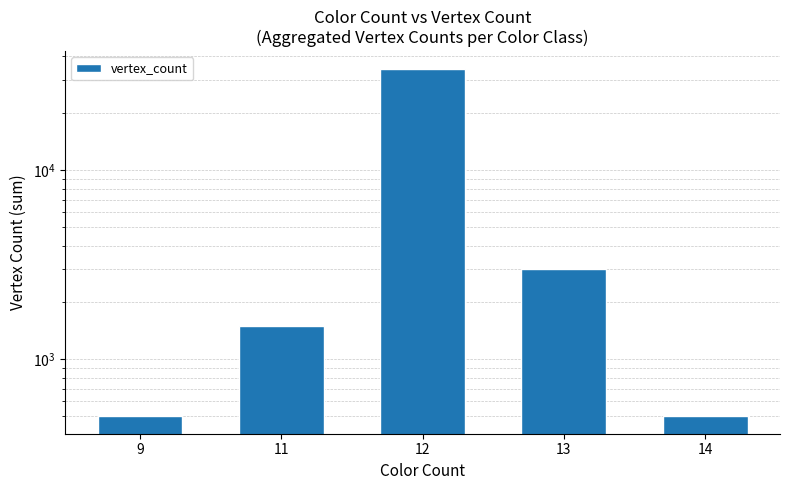

How many values are below 1500?

2